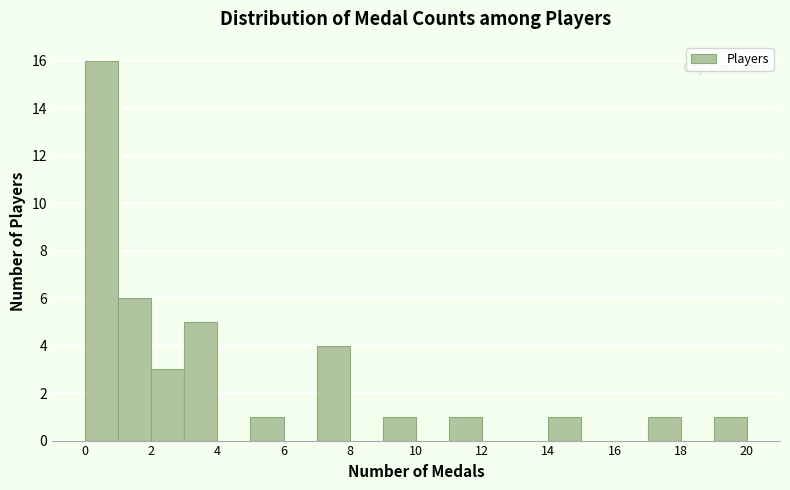

Over which range of the x-axis is the bar tallest?

0 to 1